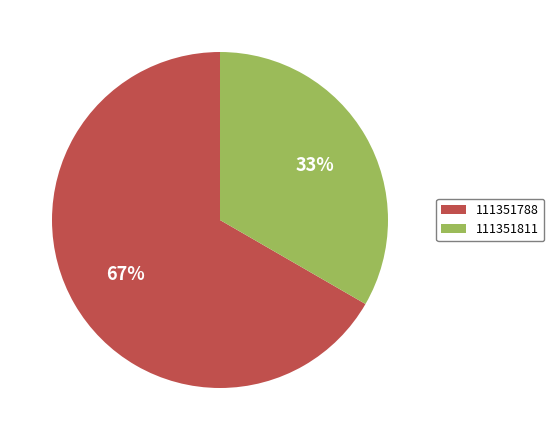

To the nearest percent, what percentage of the pie is 111351788?

67%